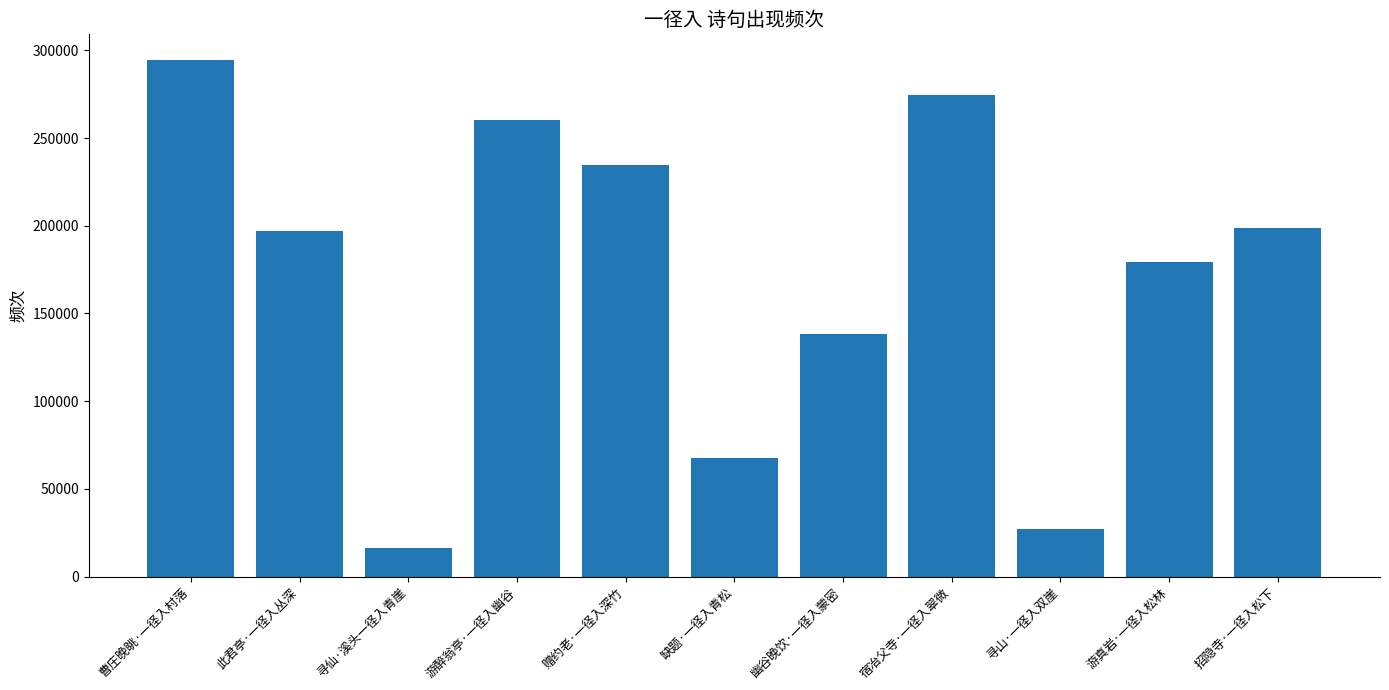

Count the number of data series in this chart.

1